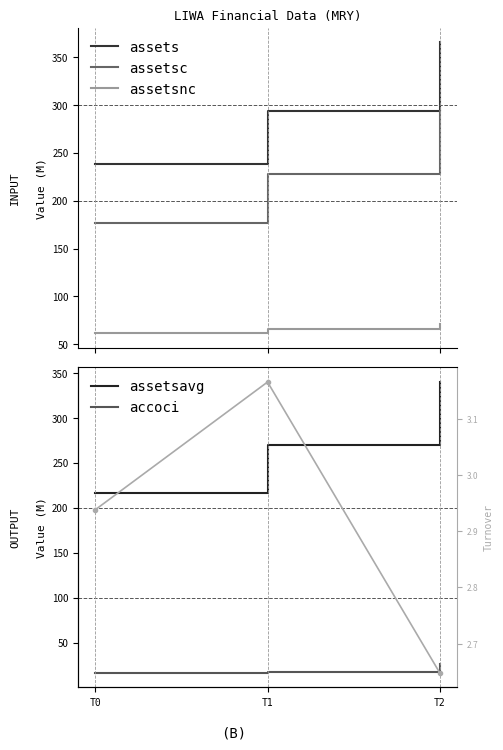

What is the value of the accoci point at the 2nd from the left?

17.1